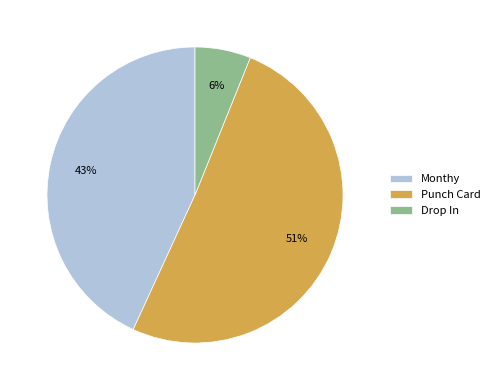

Between Punch Card and Monthy, which is larger?

Punch Card